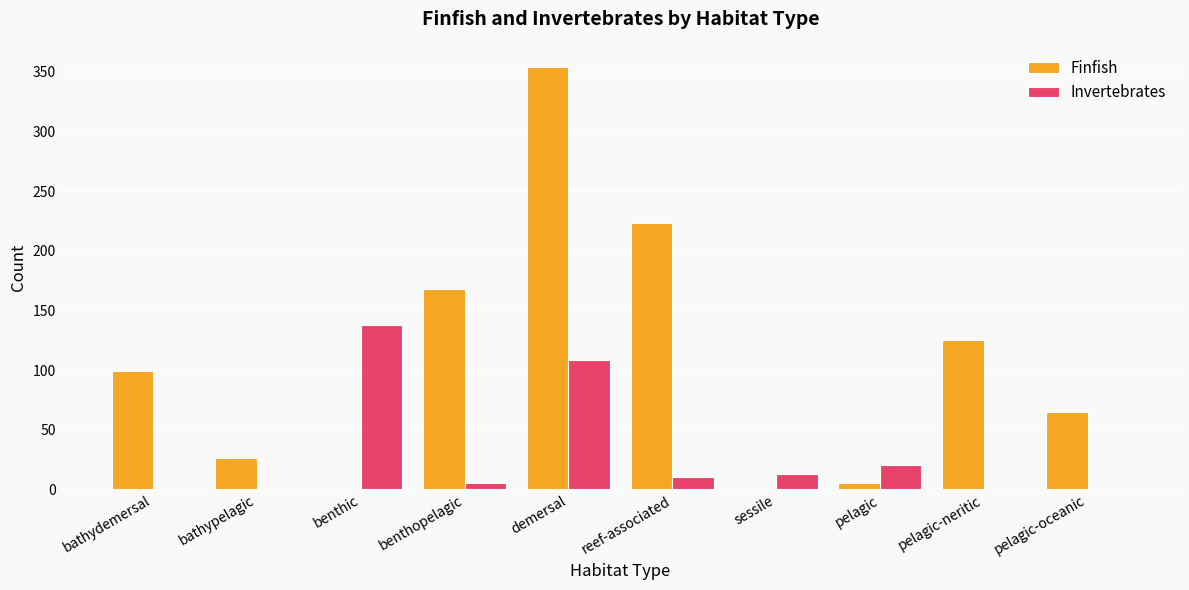

Which series has the largest total across all categories?

Finfish